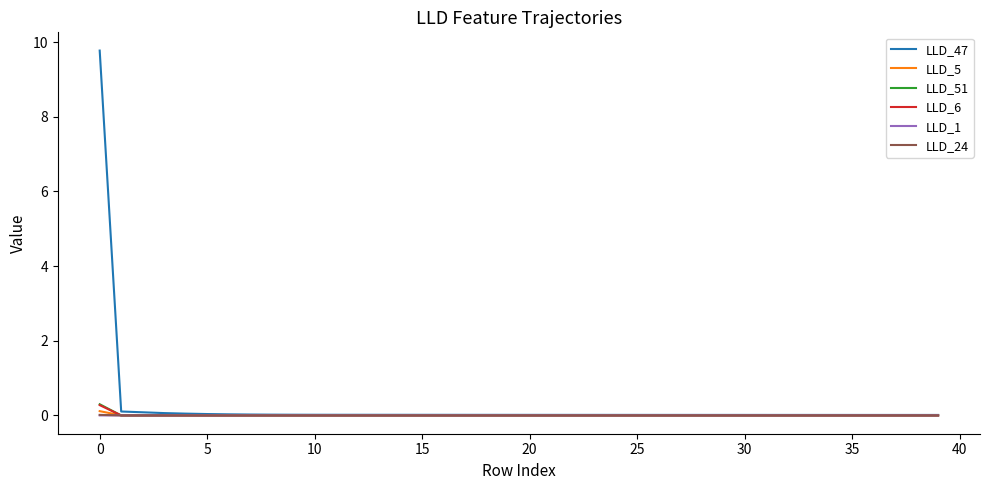

What are all the series names shown in the legend?

LLD_47, LLD_5, LLD_51, LLD_6, LLD_1, LLD_24